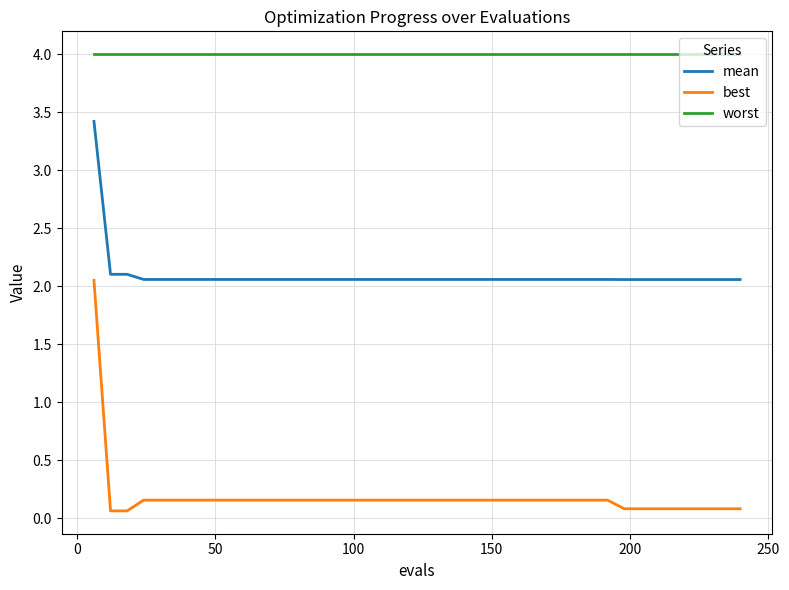

What is the highest value of the mean series?

3.4